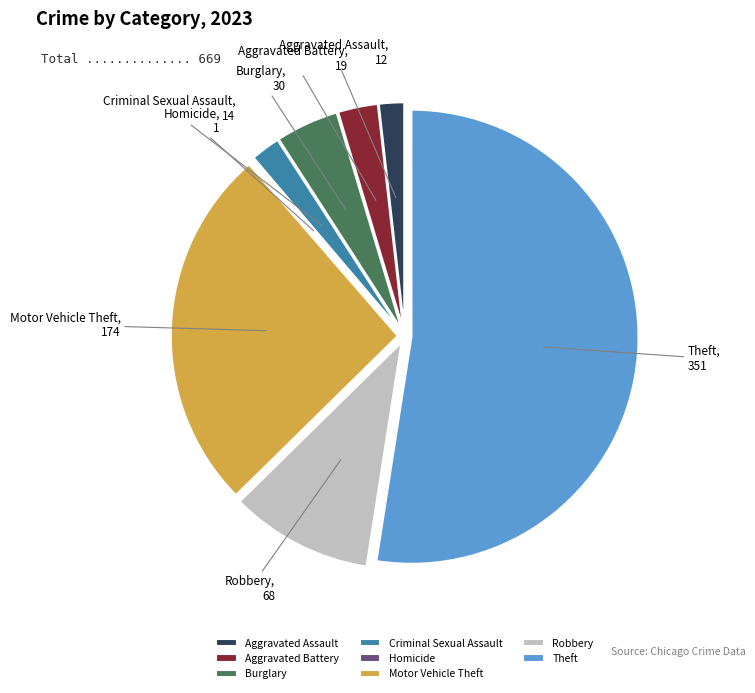

The Aggravated Battery slice represents 13% of the pie. True or false?

False